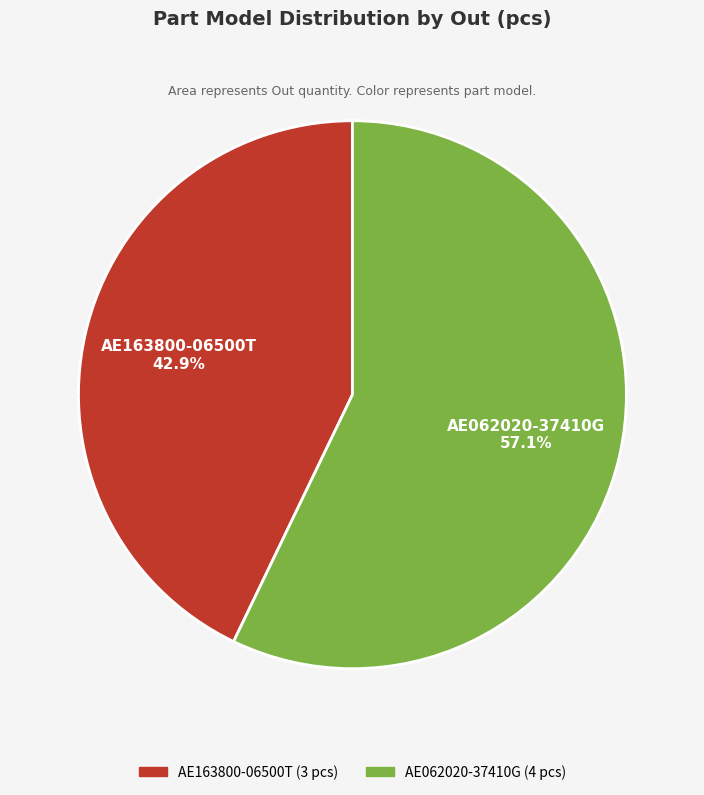

To the nearest percent, what portion does AE062020-37410G represent?

57%